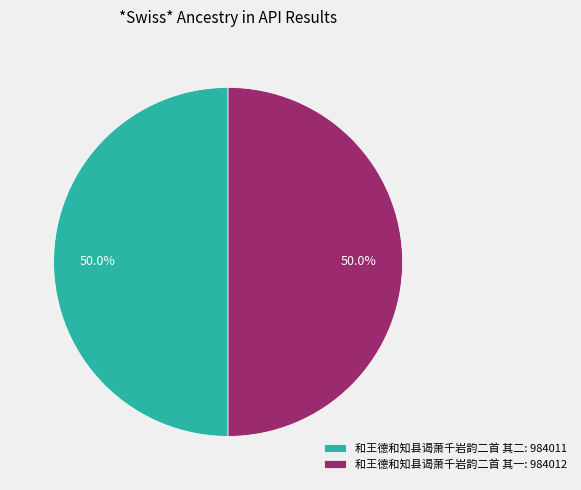

To the nearest percent, what percentage of the pie is 和王德和知县谒萧千岩韵二首 其一?

50%